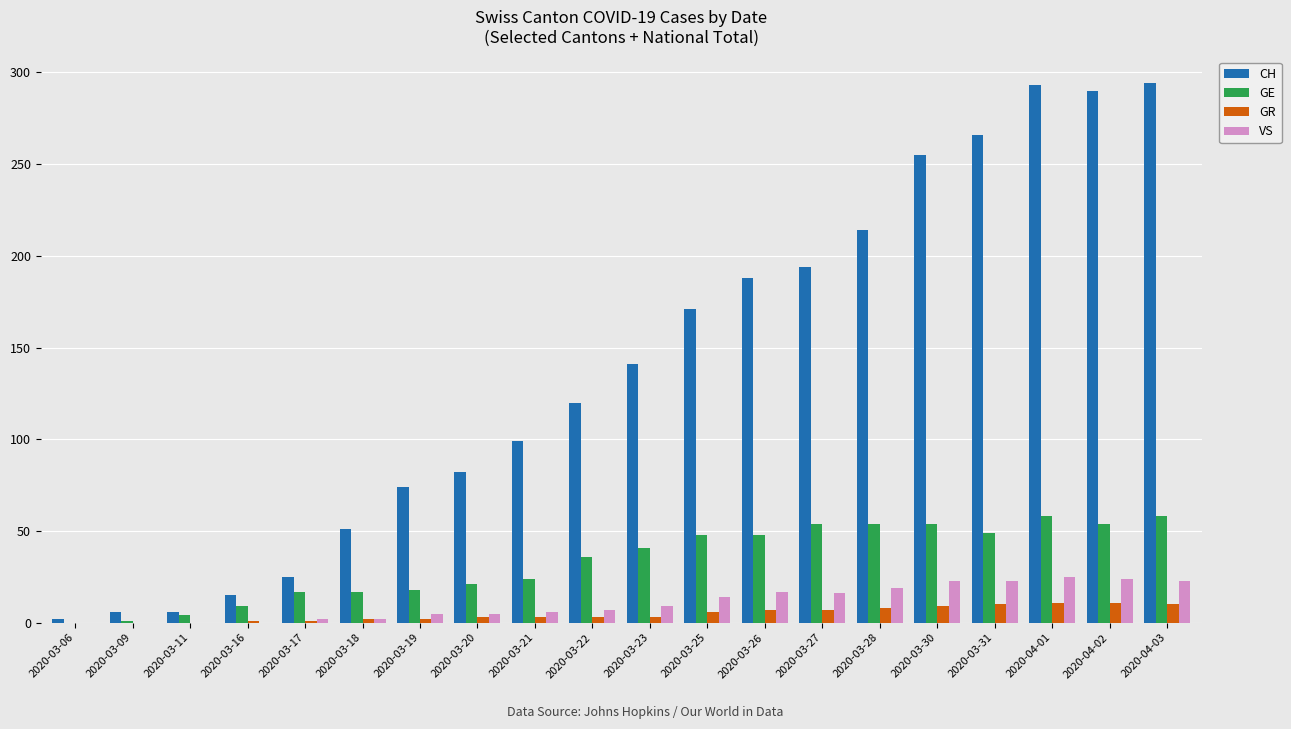

Is the value of CH at 2020-03-30 greater than the value of GE at 2020-03-11?

Yes